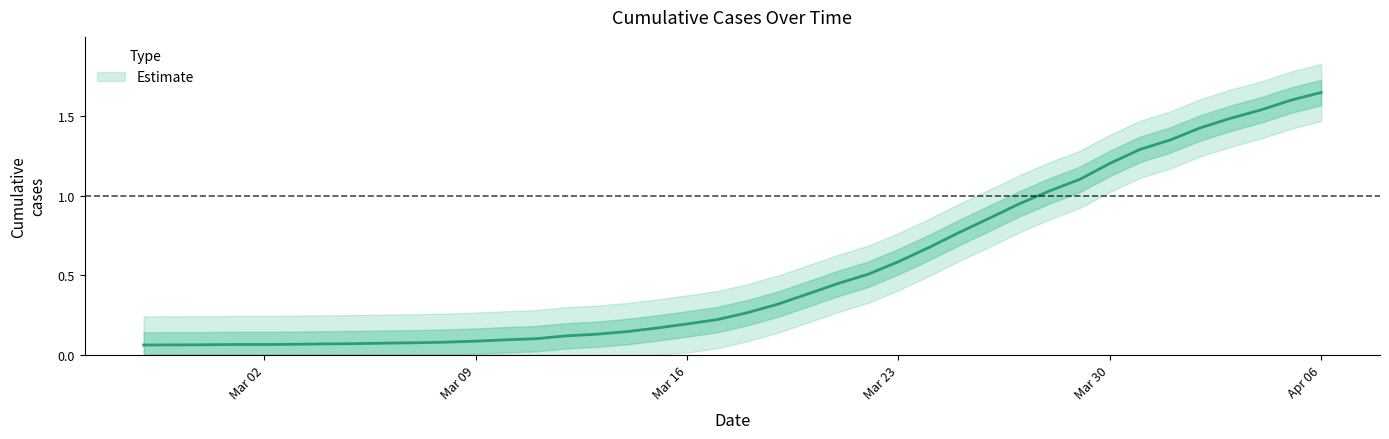

Reading left to right, list all the values displayed in this chart.

0.1	0.1	0.1	0.1	0.1	0.1	0.1	0.1	0.1	0.1	0.1	0.1	0.1	0.1	0.1	0.1	0.1	0.2	0.2	0.2	0.3	0.3	0.4	0.4	0.5	0.6	0.7	0.8	0.9	0.9	1.0	1.1	1.2	1.3	1.4	1.4	1.5	1.5	1.6	1.7